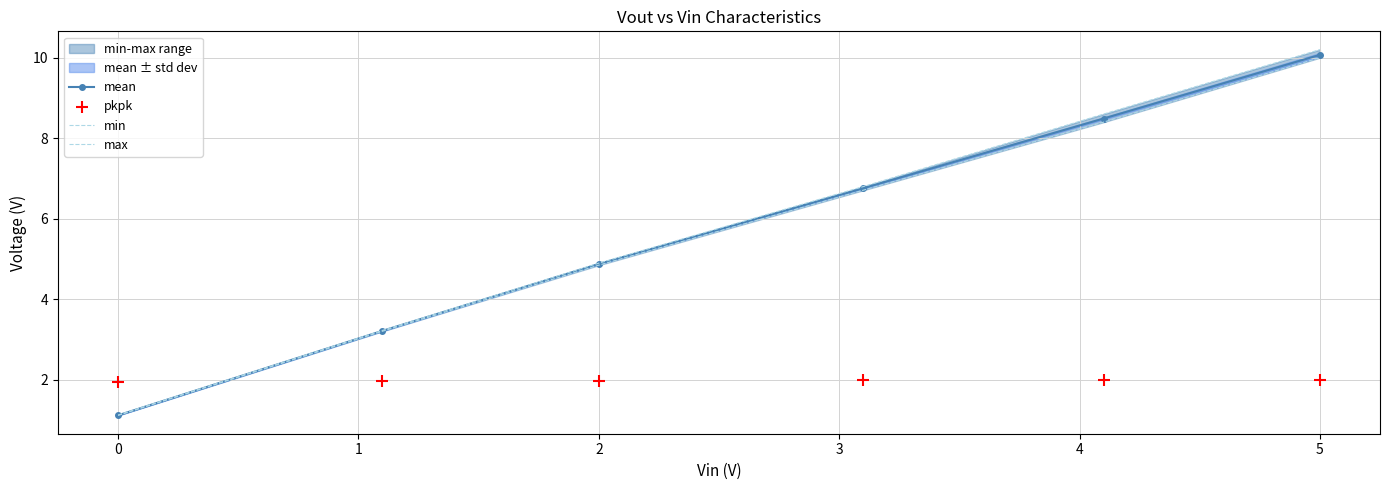

Which series has the largest total across all categories?

max